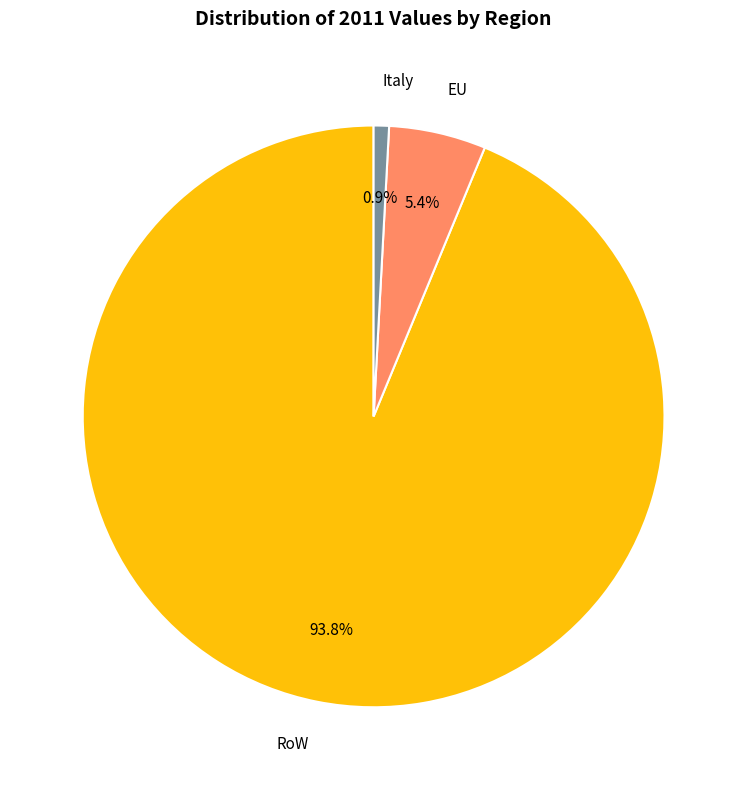

Which category has the smallest portion of the pie?

Italy